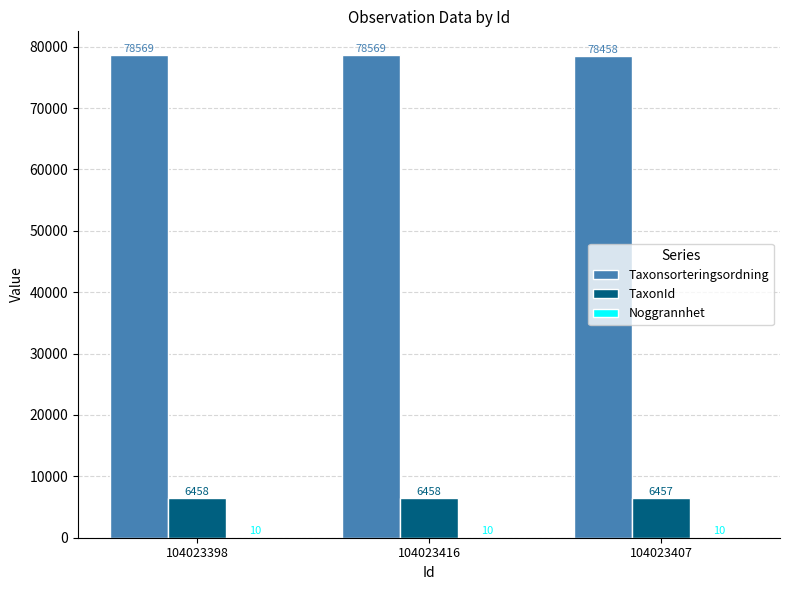

What is the maximum value shown in the chart?

78569